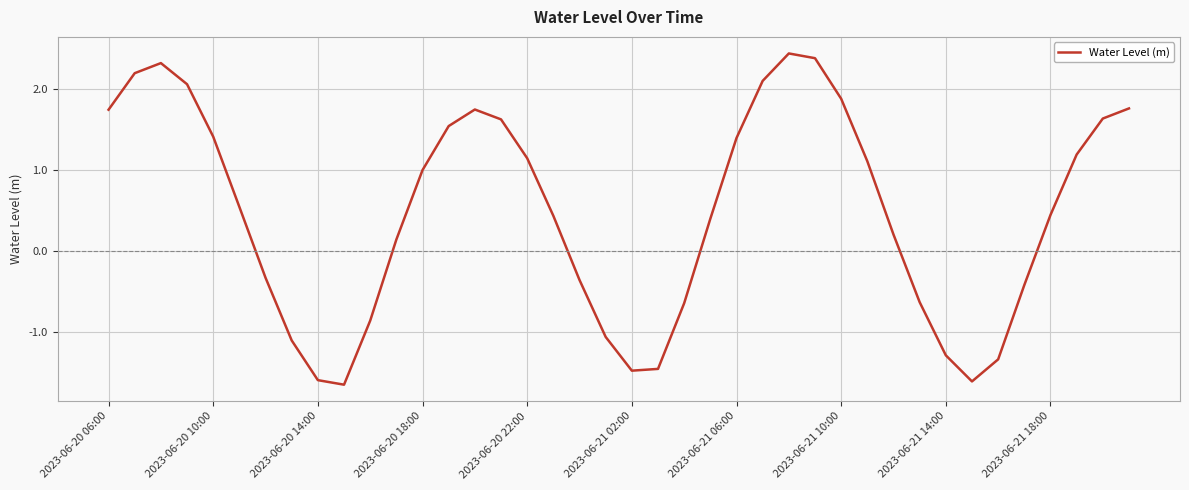

What is the smallest value displayed?

-1.7